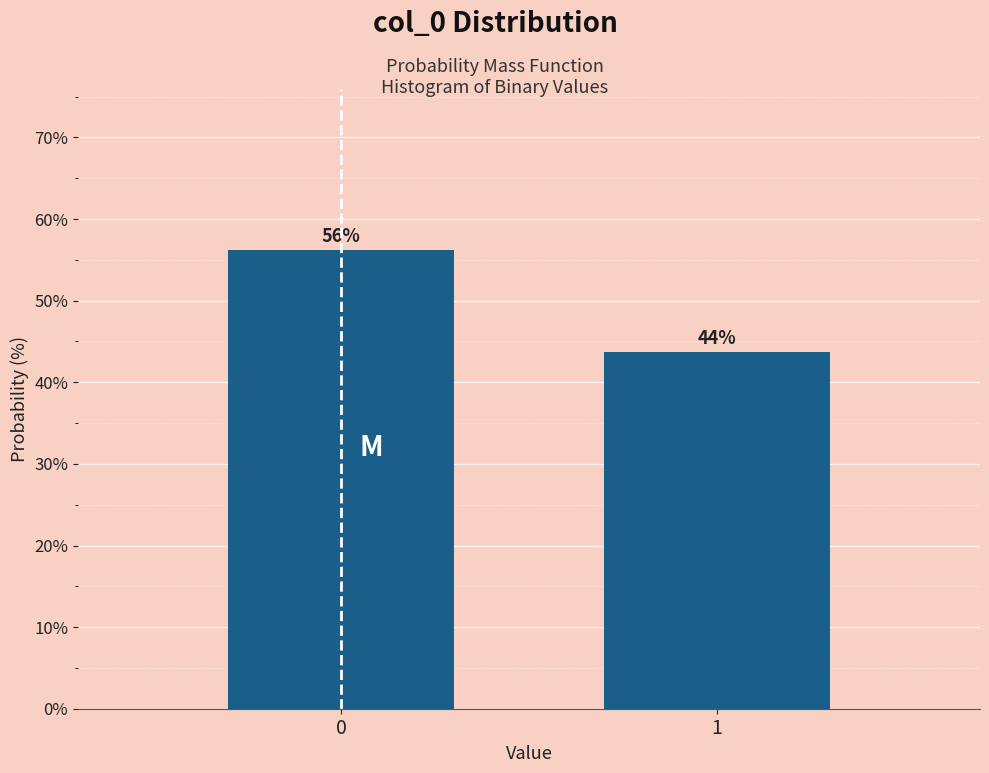

The chart shows a value of 65.0 at 1. True or false?

False